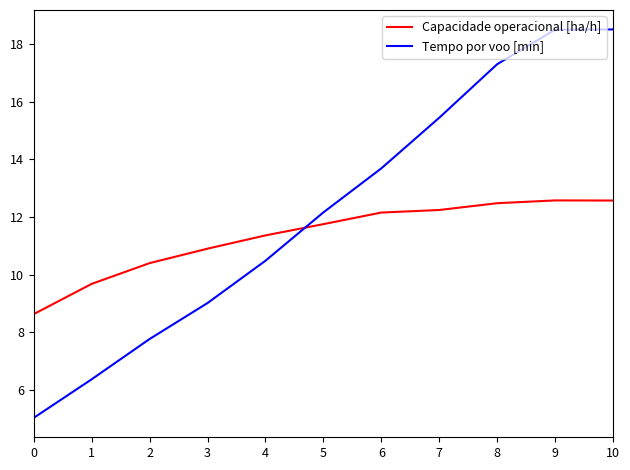

What is the difference between the maximum and minimum values in the Tempo por voo [min] series?

13.5